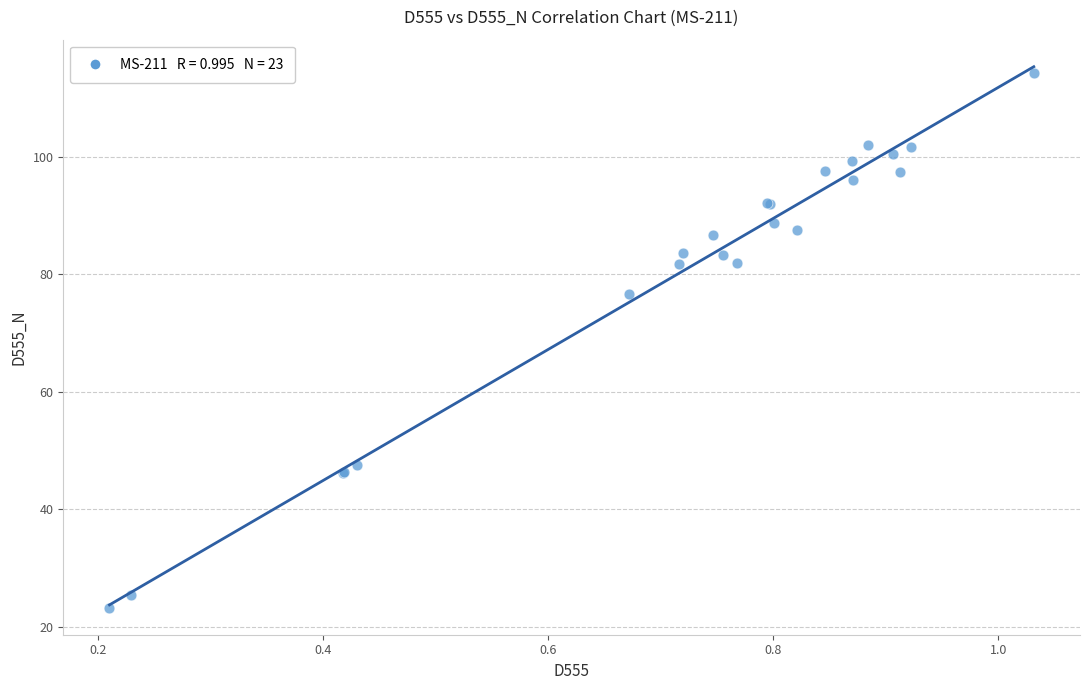

What Y value in the scatter plot is closest to 68?

76.6